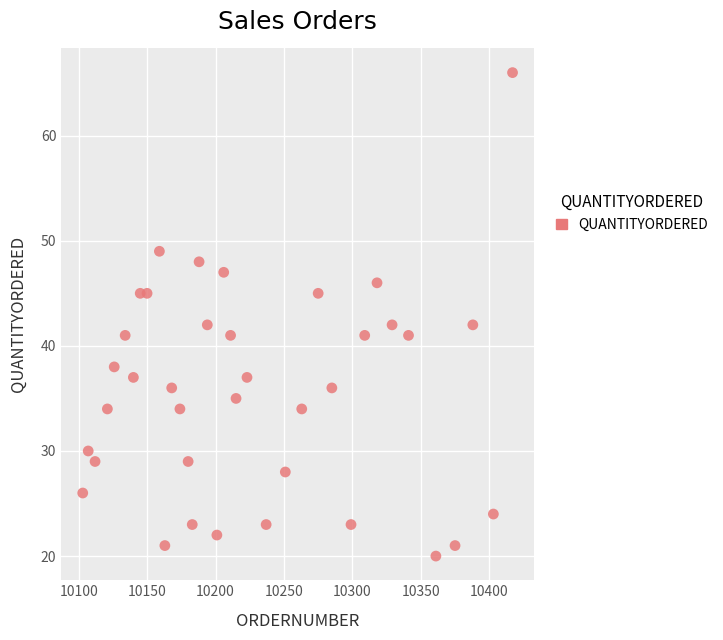

What is the range of X values (max minus min)?

314